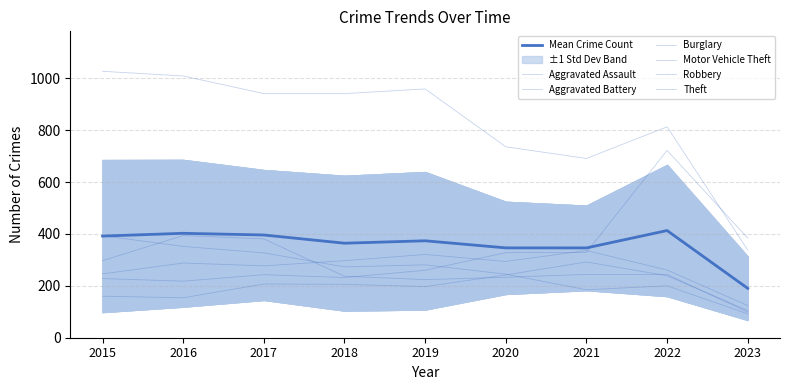

Which series changed the most between 2015 and 2021?

Theft